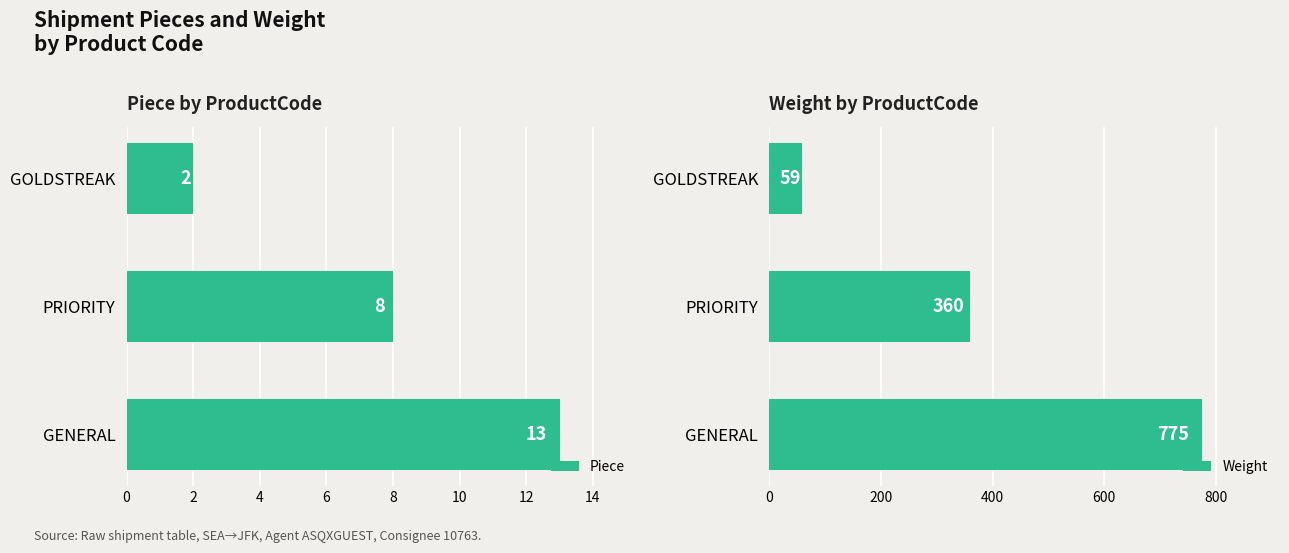

What is the sum of all Piece values?

23